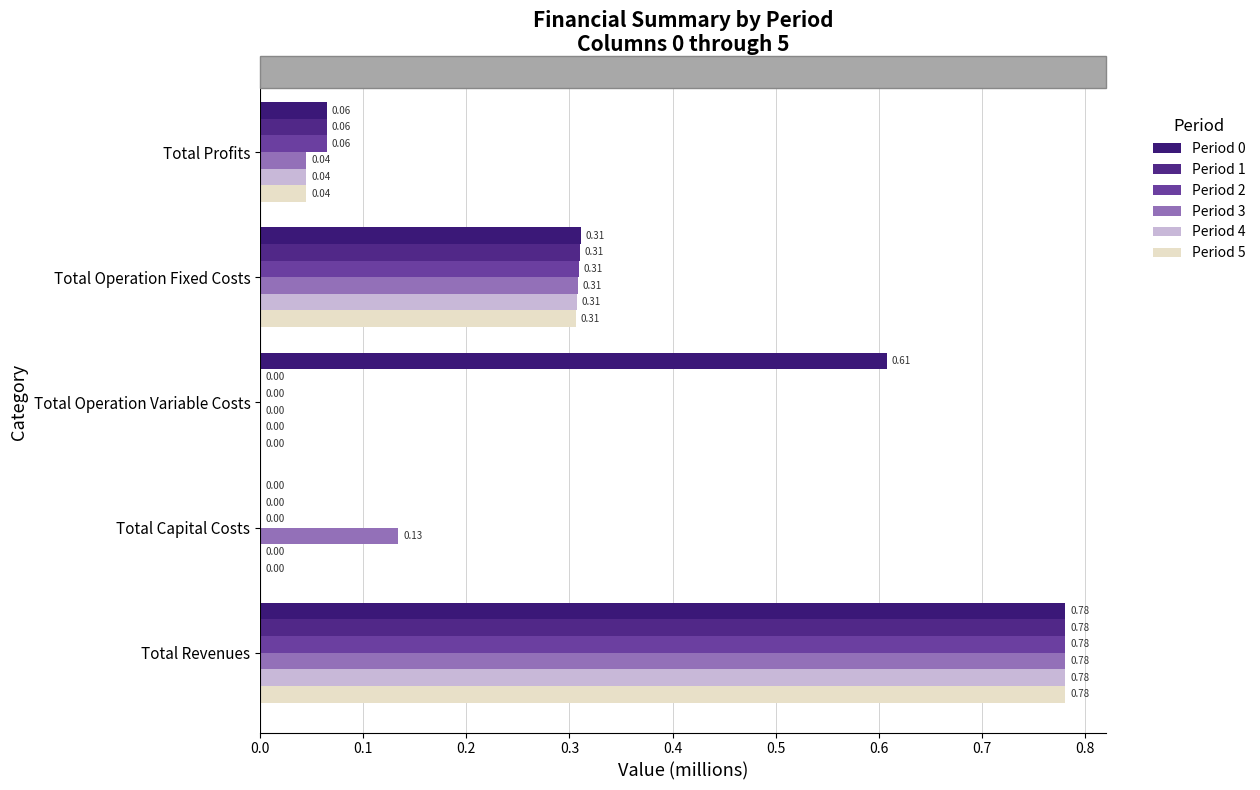

How many values in the Period 0 series exceed 0?

4